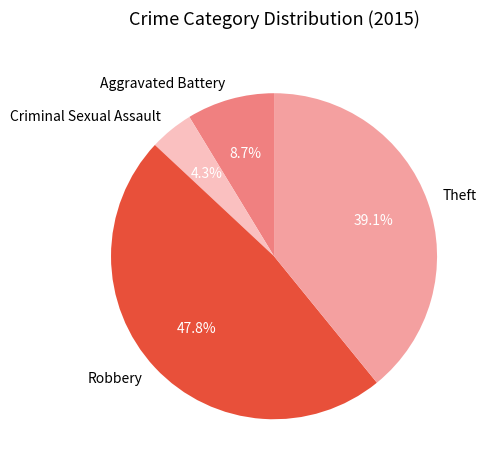

Which has a higher value, Robbery or Criminal Sexual Assault?

Robbery